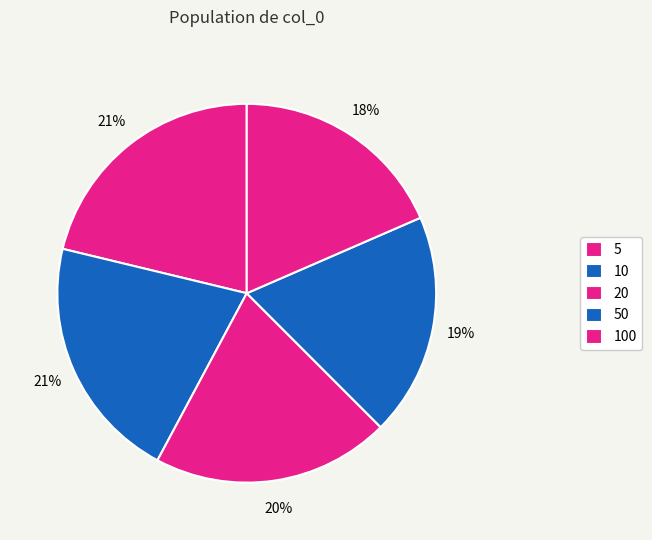

To the nearest percent, what portion does 100 represent?

18%